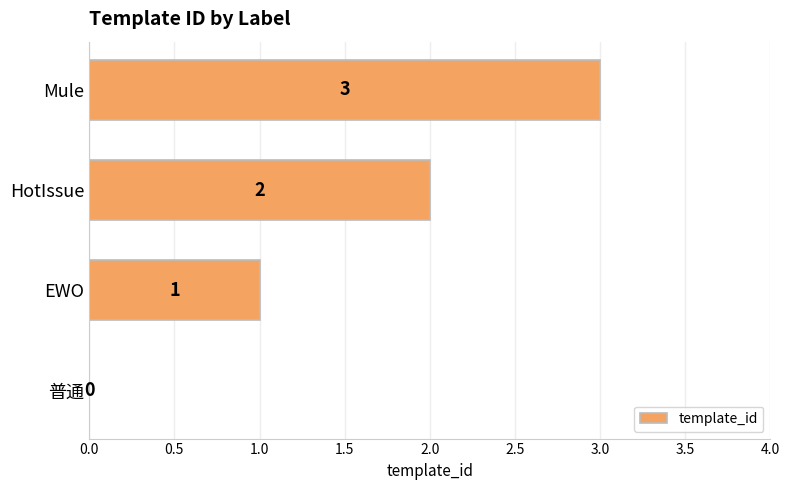

Reading bottom to top, list all the values displayed in this chart.

普通=0	EWO=1	HotIssue=2	Mule=3